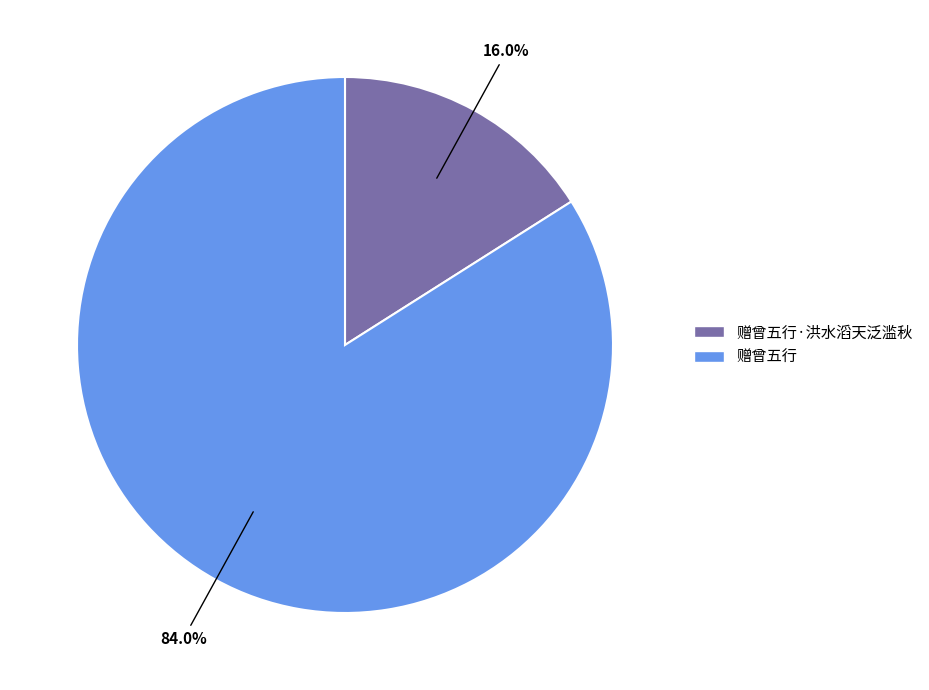

Rank the categories by value from highest to lowest.

赠曾五行, 赠曾五行·洪水滔天泛滥秋